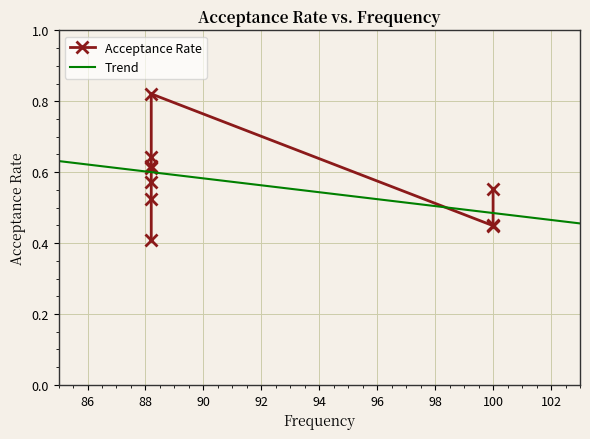

True or false: there are more than 2 points higher than both neighbors.

False